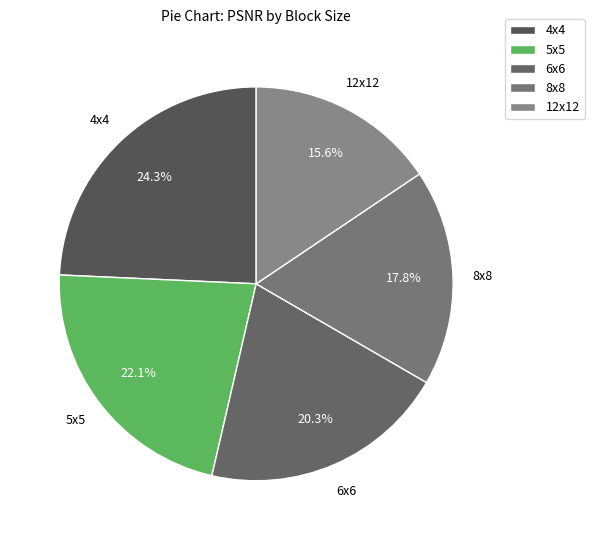

What portion of the pie excludes 6x6?

79.7%